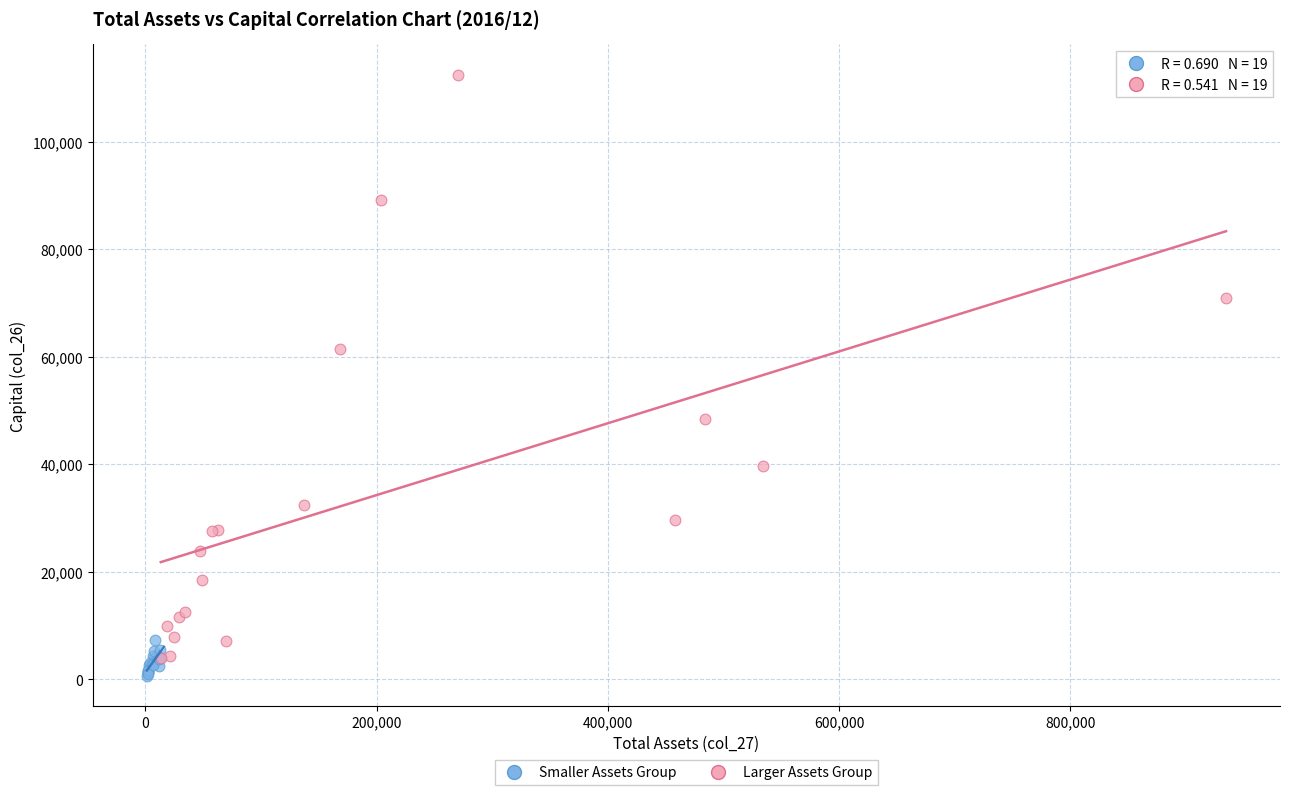

Which series contains the lowest Y value?

Smaller Assets Group